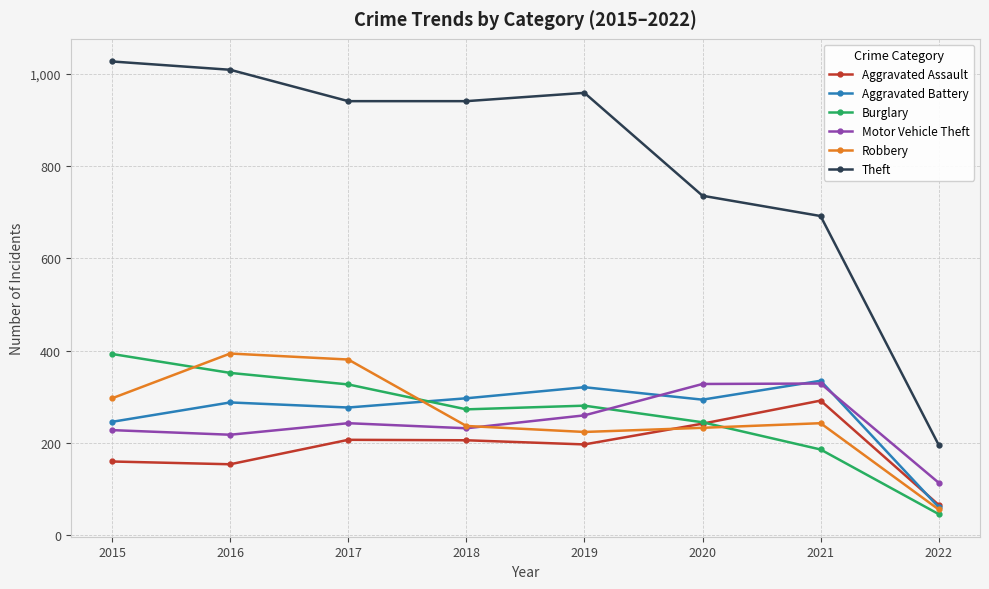

Which series has the largest total across all categories?

Theft